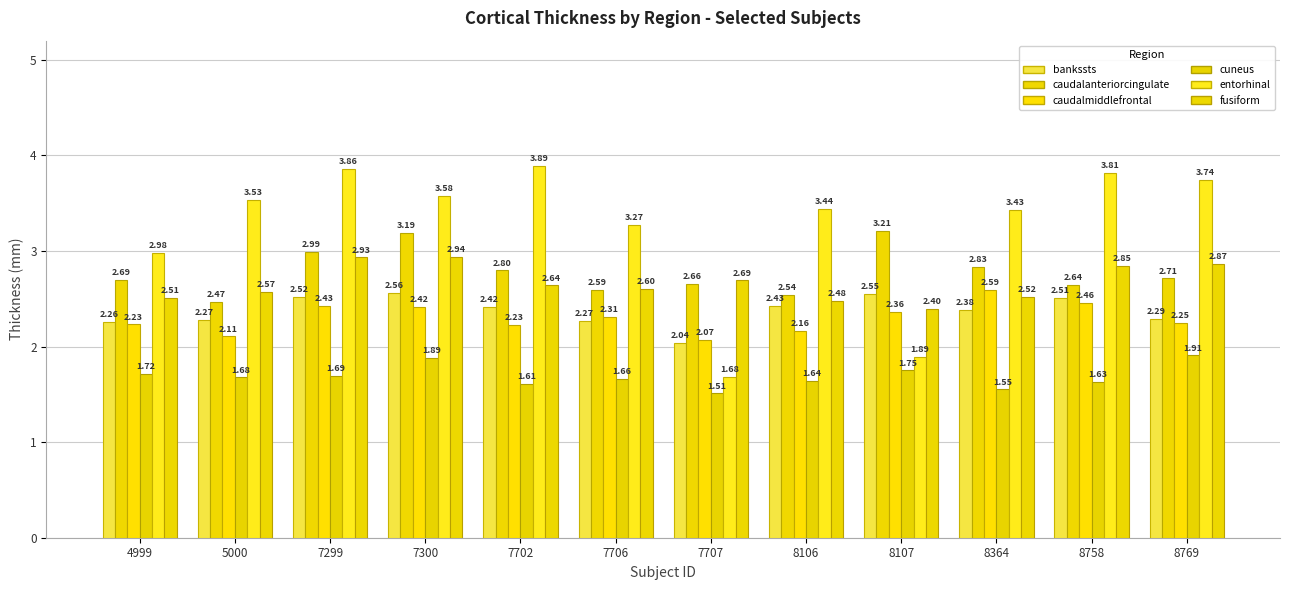

Is it true that L_cuneus_thickavg equals 2.3 at 7707?

False